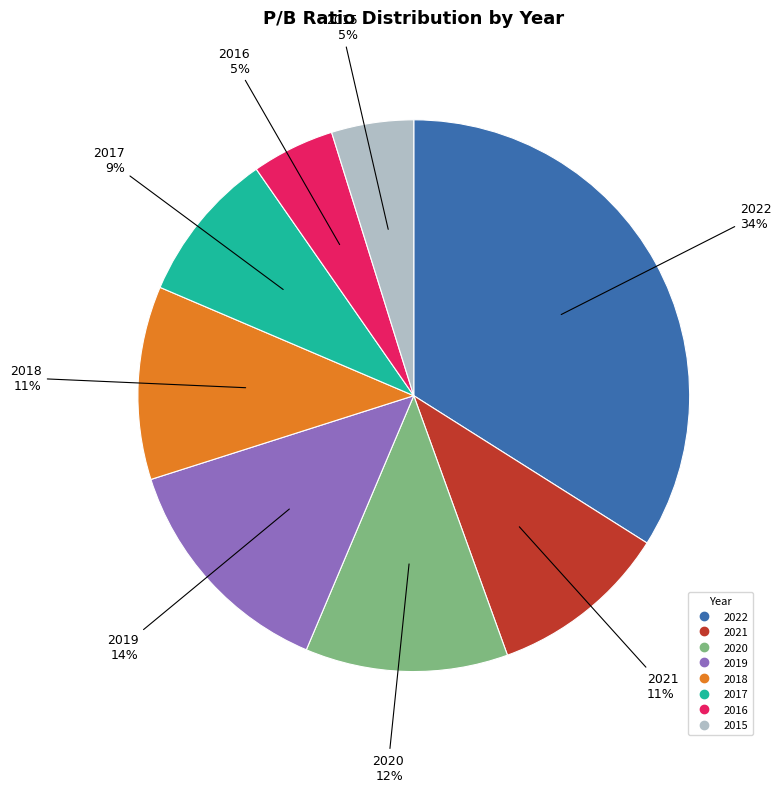

Which category has the biggest portion of the pie?

2022